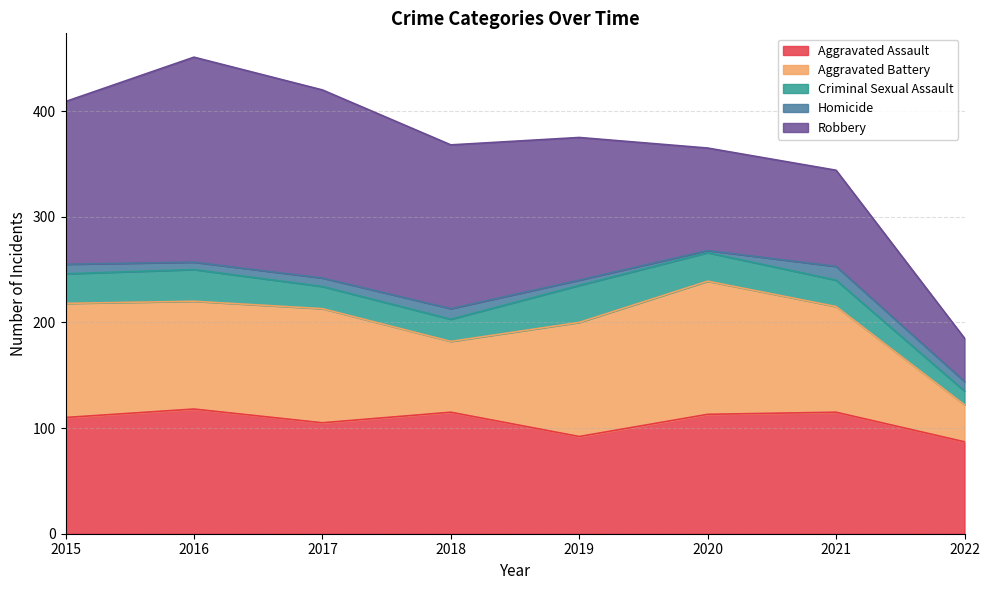

Where is the first local maximum for Robbery?

2016